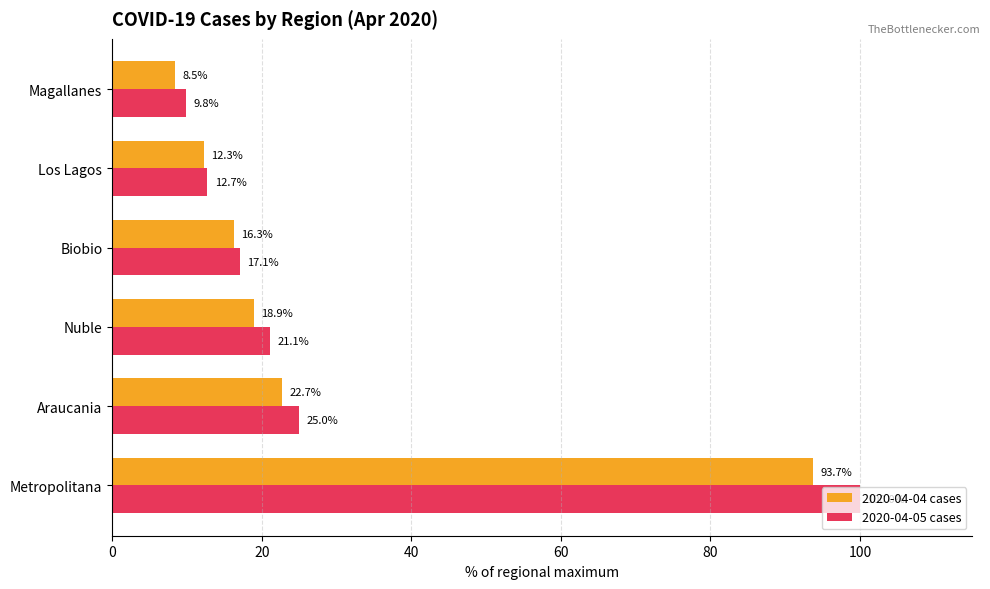

How many values in the 2020-04-05 cases series exceed 21?

3